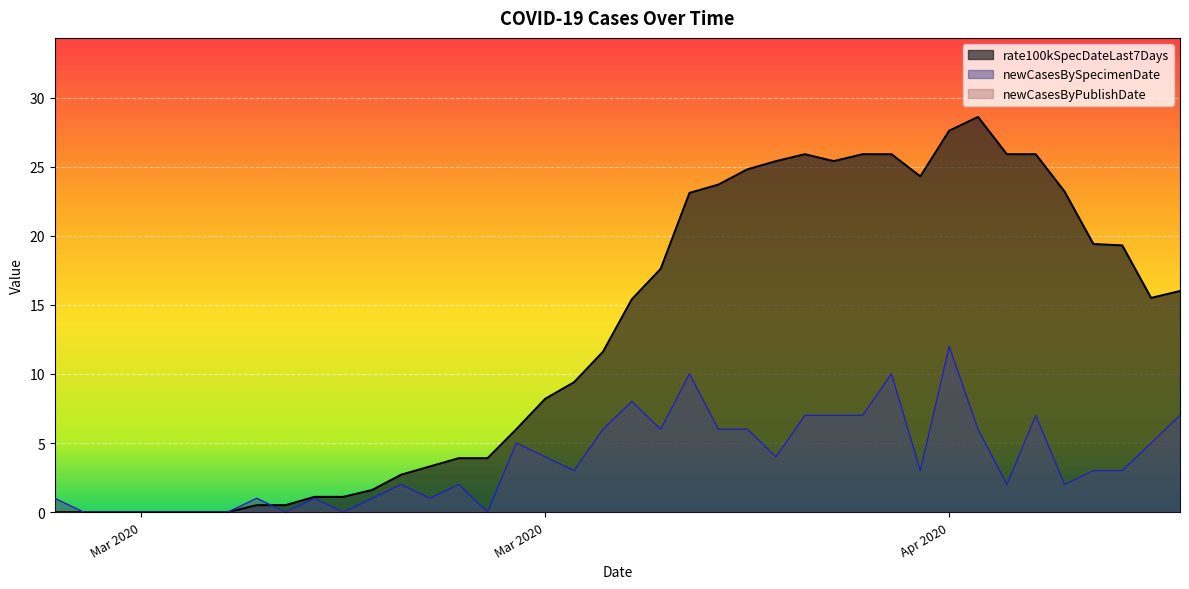

How many values in the rate100kSpecDateLast7Days series are below 3?

10